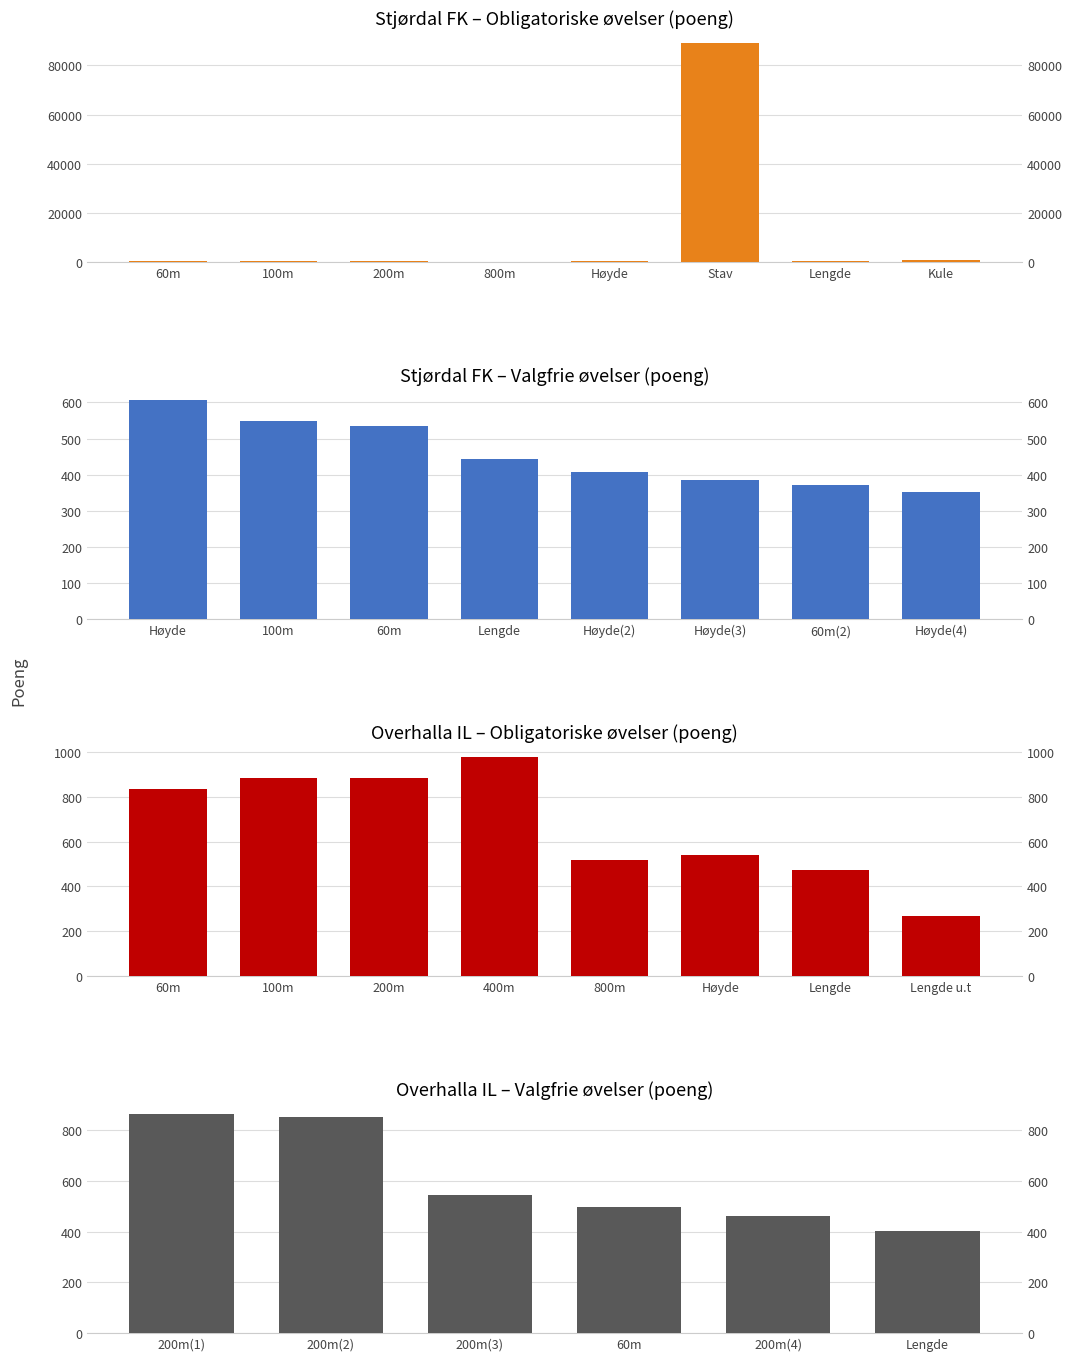

What is the maximum value shown in the chart?

89036